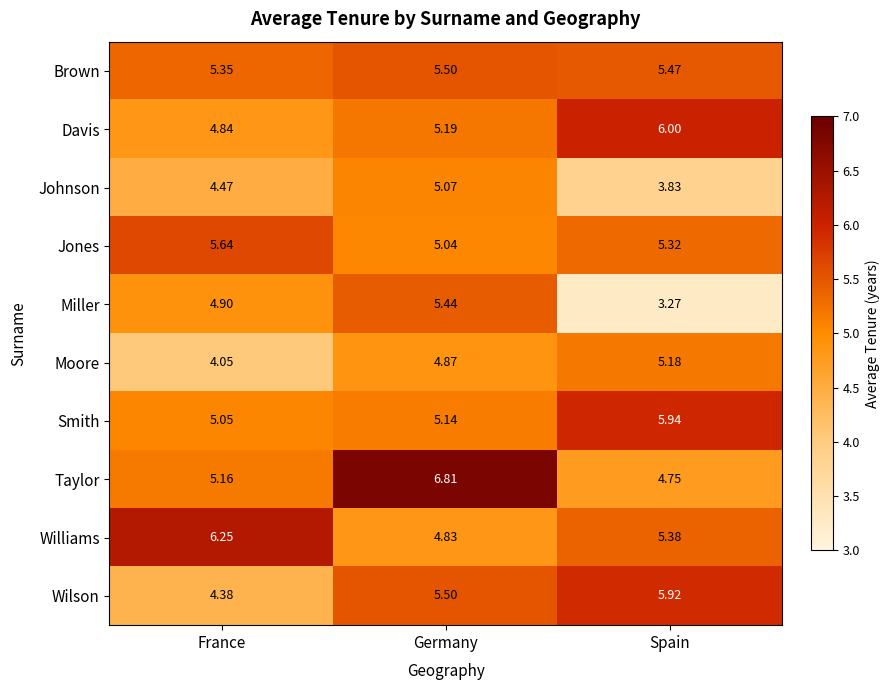

Which series has the widest spread of values?

Miller